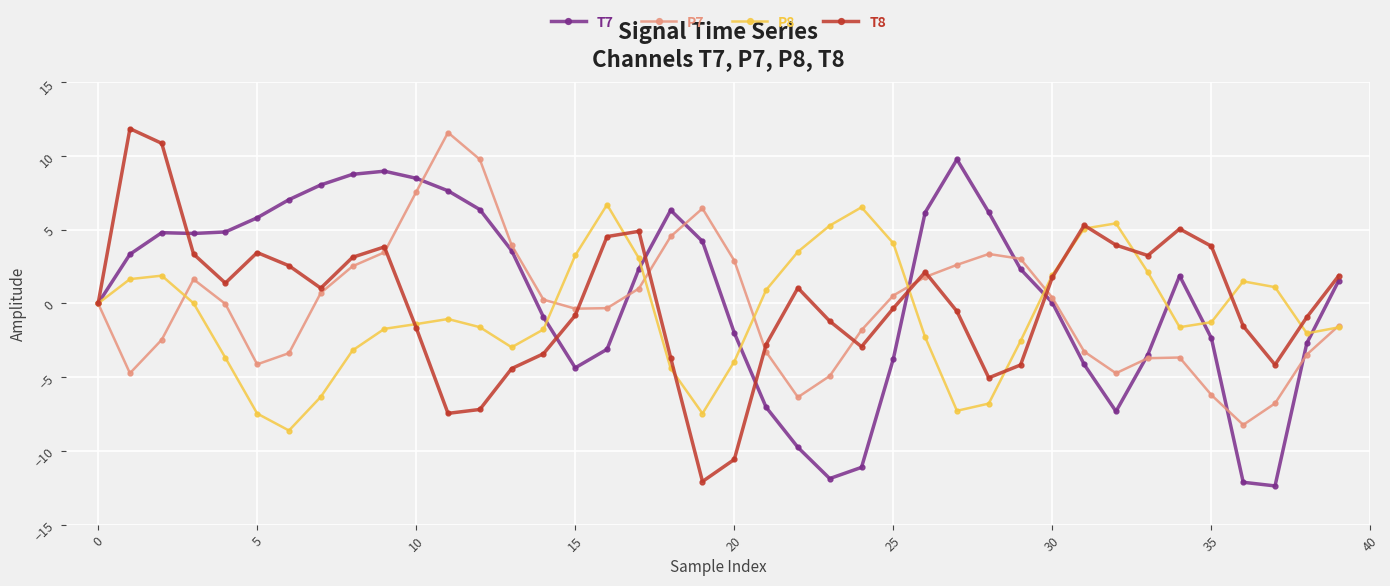

True or false: P7 has more than 2 interior local peaks.

True